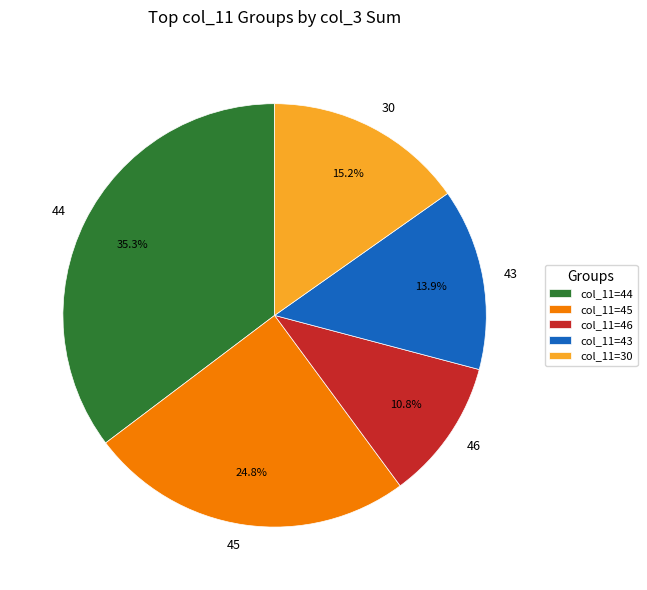

How many slices are in this pie chart?

5